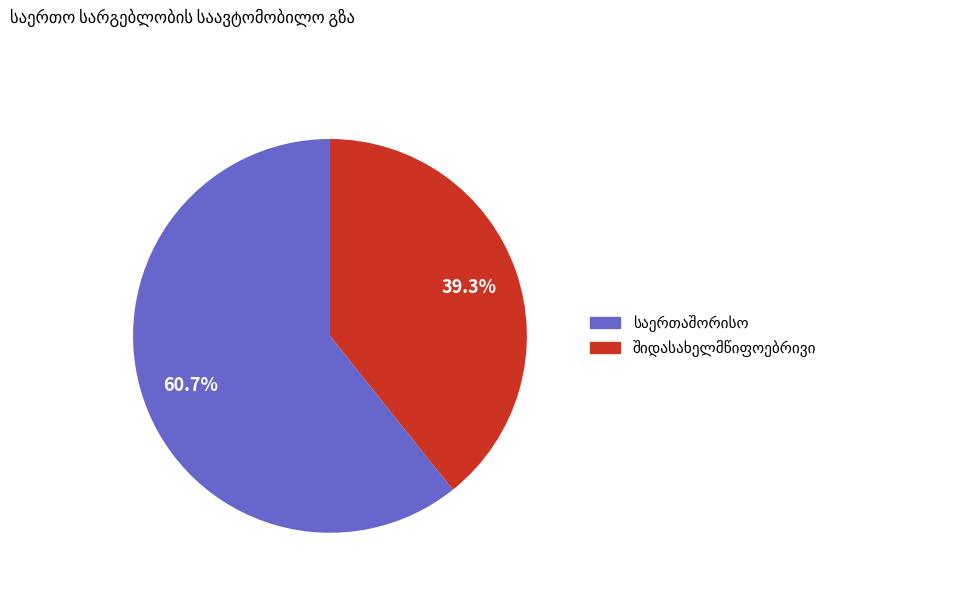

Does any single category account for the majority?

Yes